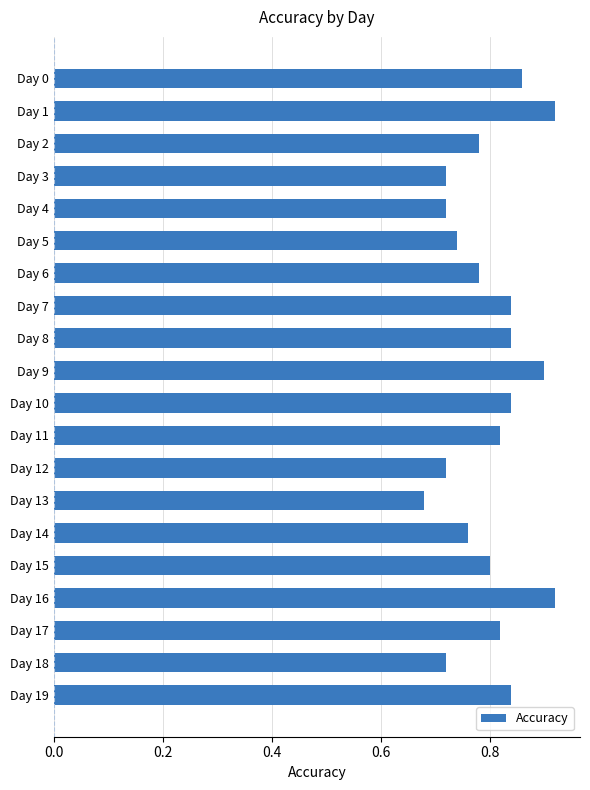

What is the sum of all values?

16.0